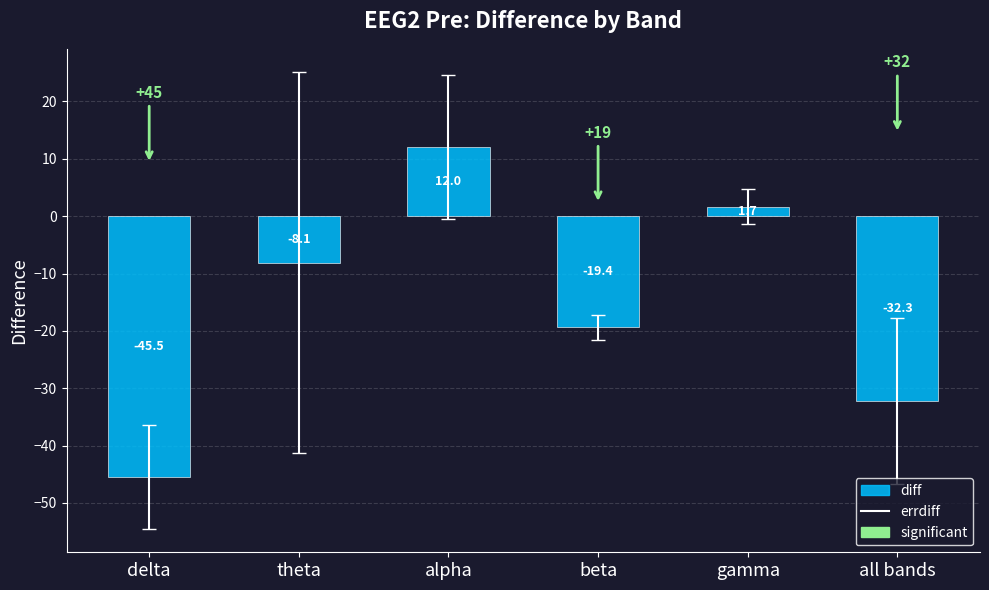

What is the difference between the values at delta and alpha?

57.5